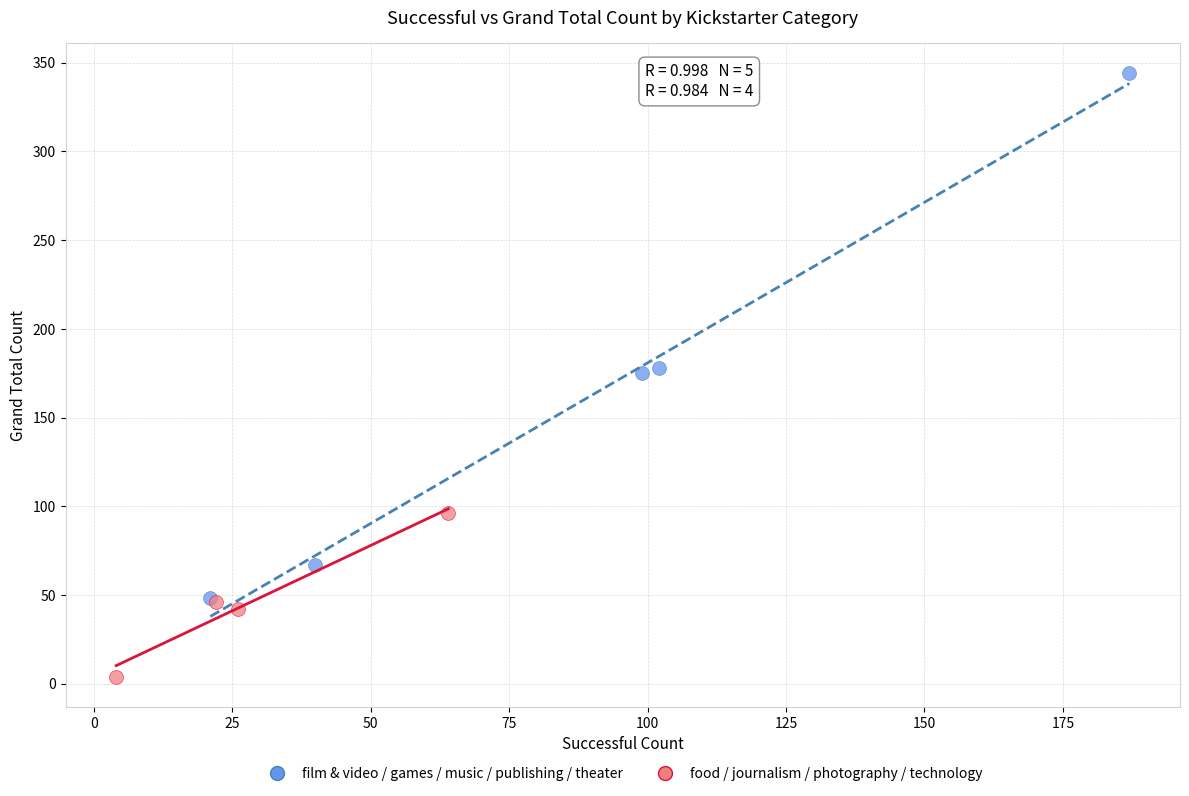

Which series contains the highest Y value?

film & video / games / music / publishing / theater